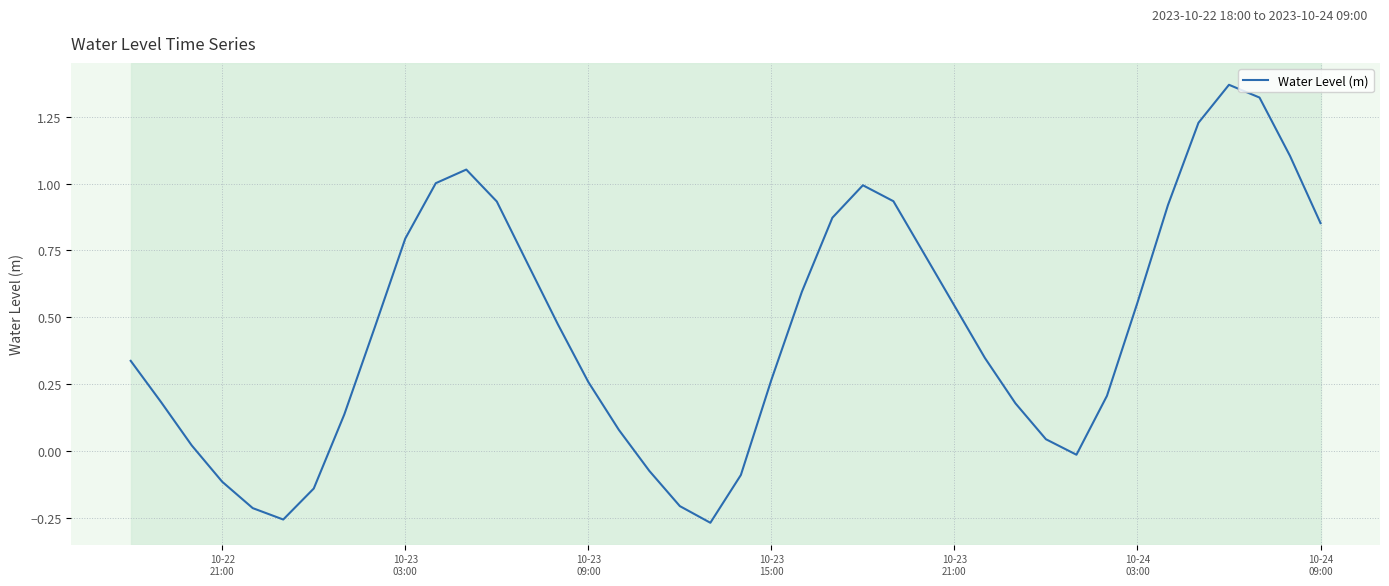

What is the difference between the maximum and minimum values?

1.6